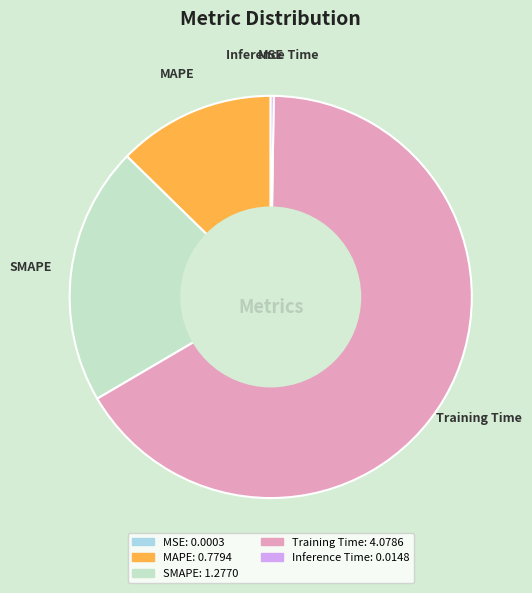

Which category has the biggest portion of the pie?

Training Time